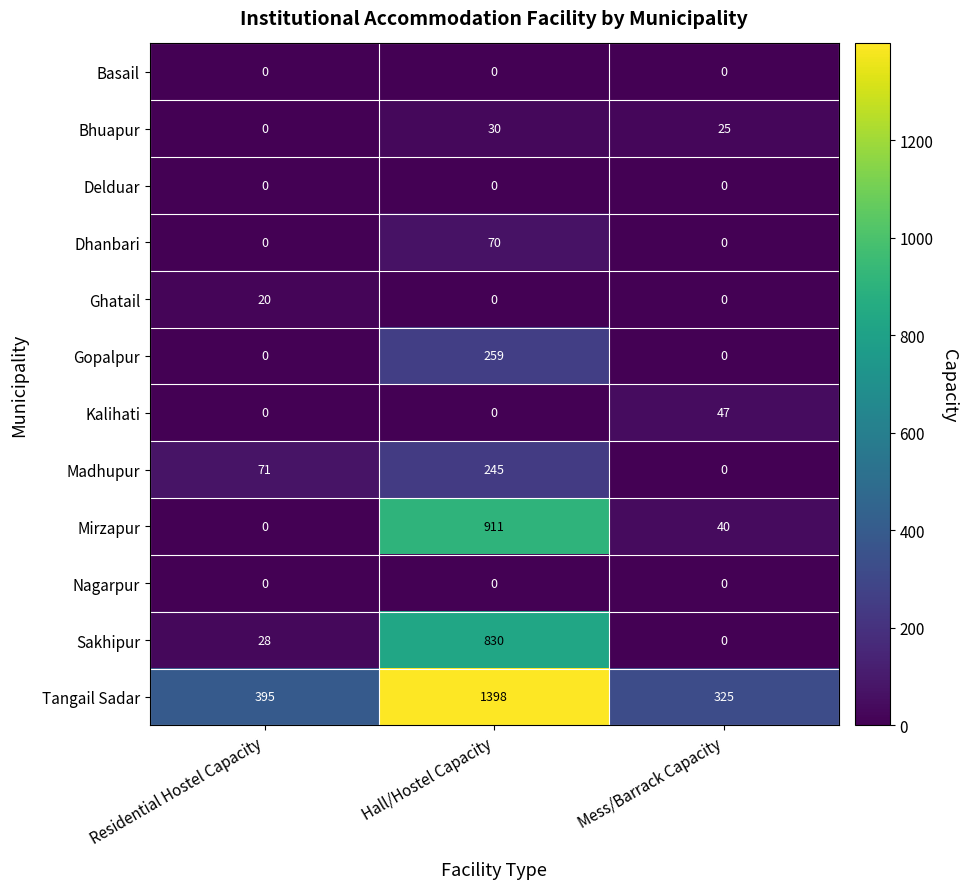

Which category has the highest value across all series?

Hall/Hostel Capacity